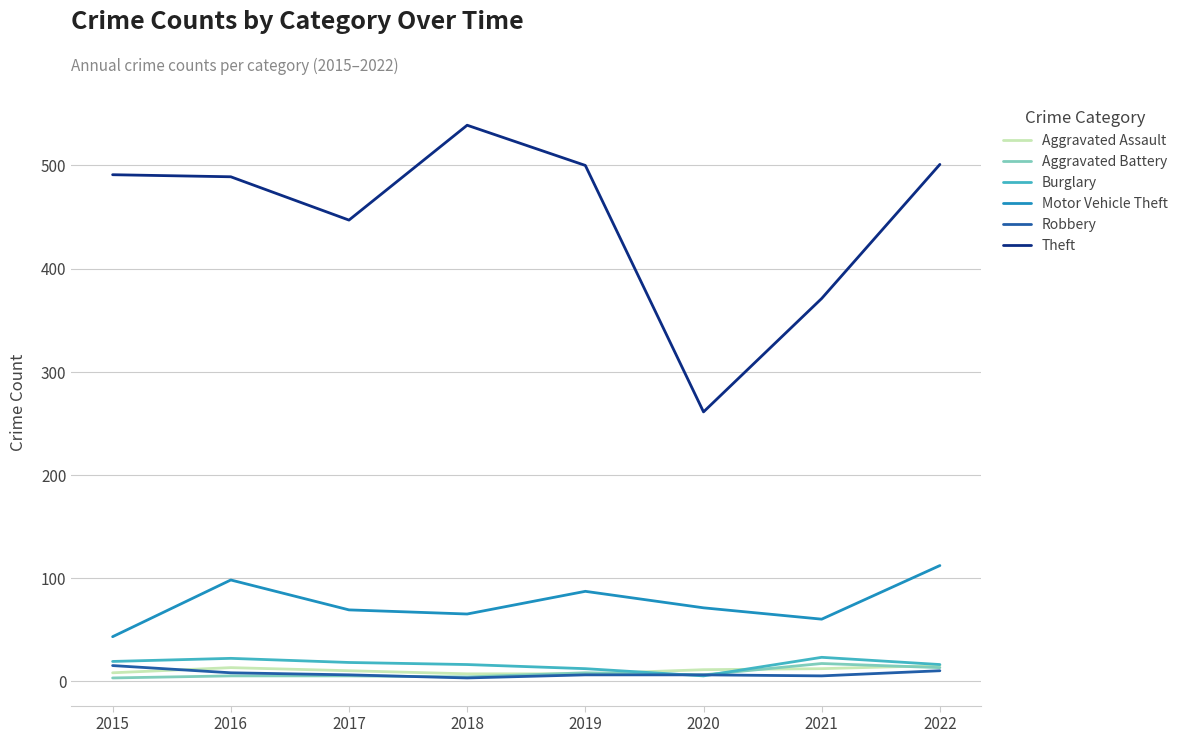

True or false: Motor Vehicle Theft and Burglary intersect in this chart.

False